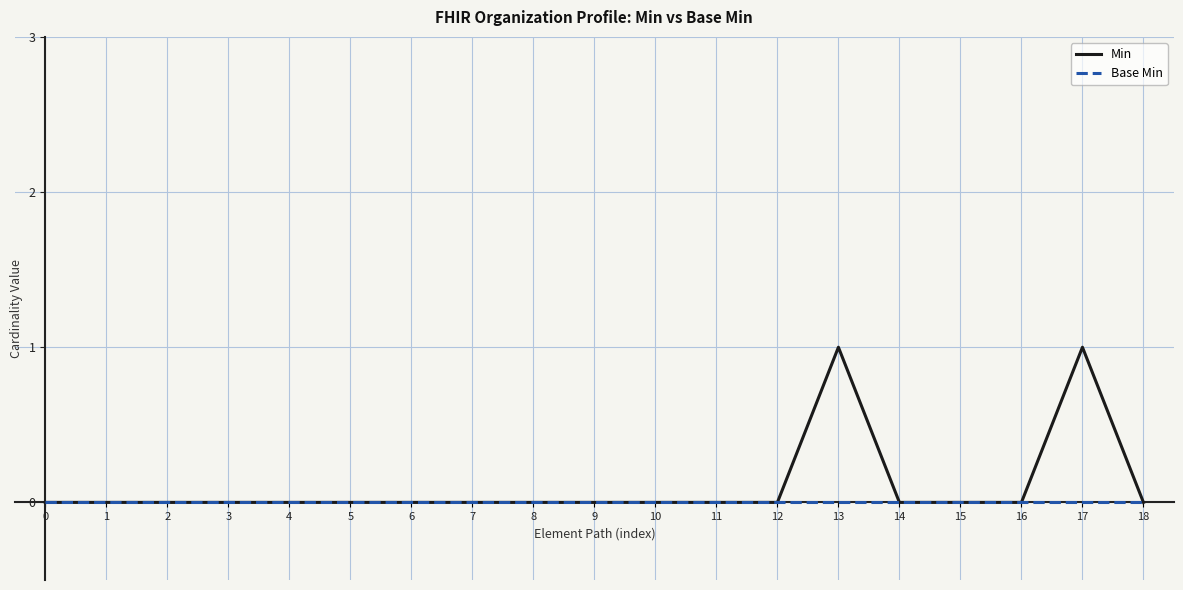

Which series has the widest spread of values?

Min